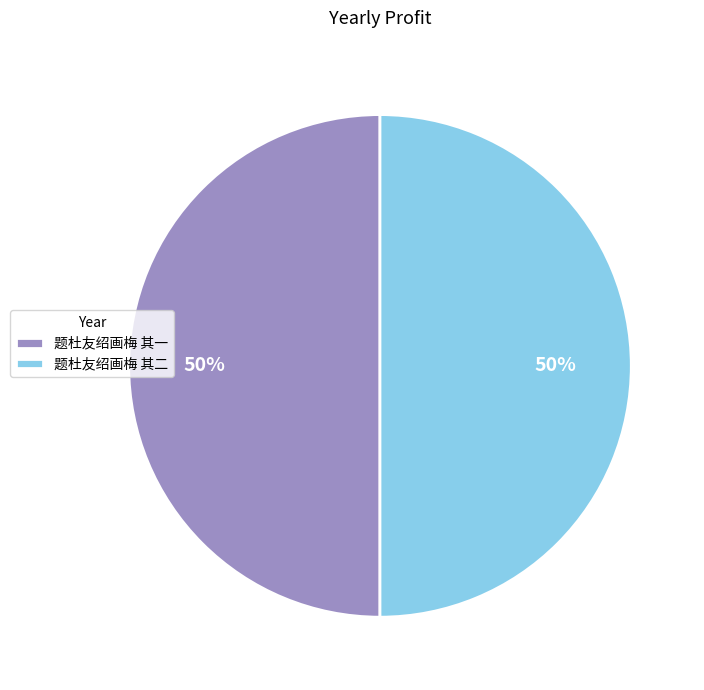

The 题杜友绍画梅 其一 slice represents 50% of the pie. True or false?

True